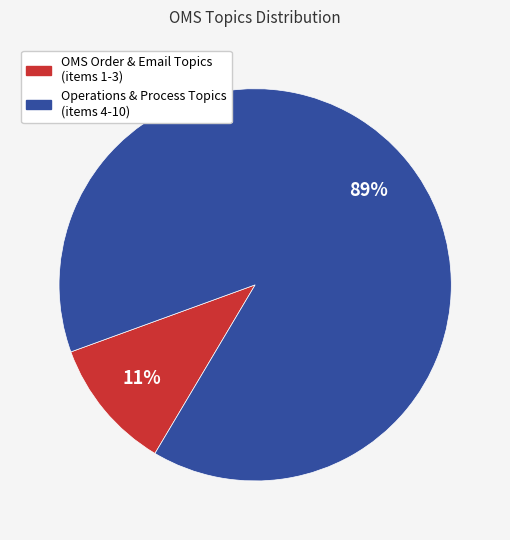

Count the number of slices in the pie.

2